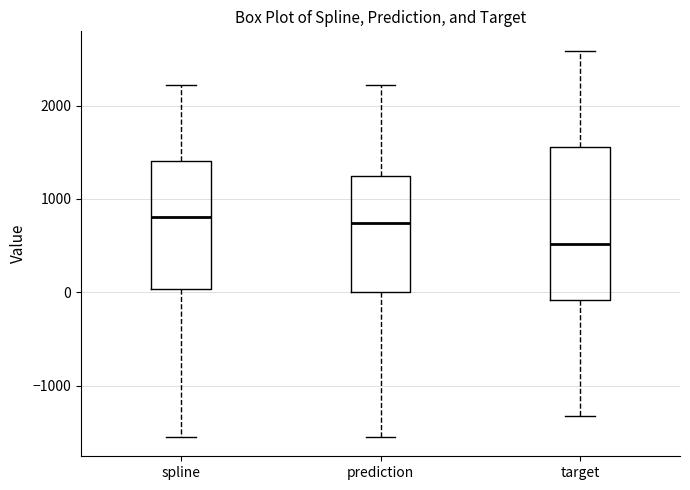

Reading left to right, read every box against the y-axis: the position of its median line, the range the box covers, and the ends of its whiskers. The values are not printed on the chart, so give them approximately, as read against the axis.

spline: median 800, box 0 to 1400, whiskers -1500 to 2200
prediction: median 700, box 0 to 1200, whiskers -1500 to 2200
target: median 500, box -100 to 1600, whiskers -1300 to 2600